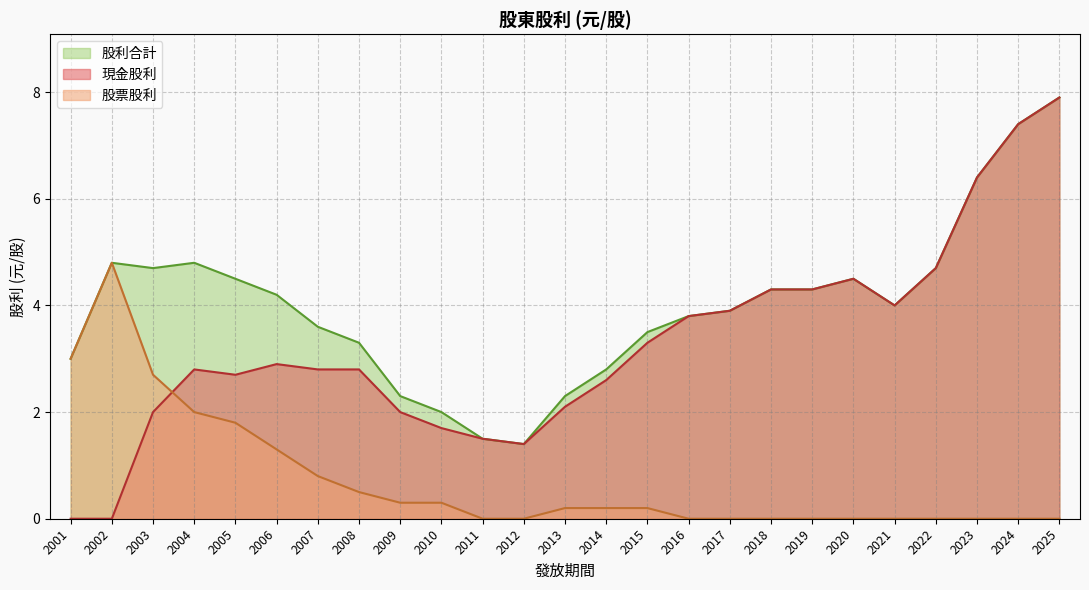

What is the difference between the second highest and minimum values in the 現金股利 series?

7.4